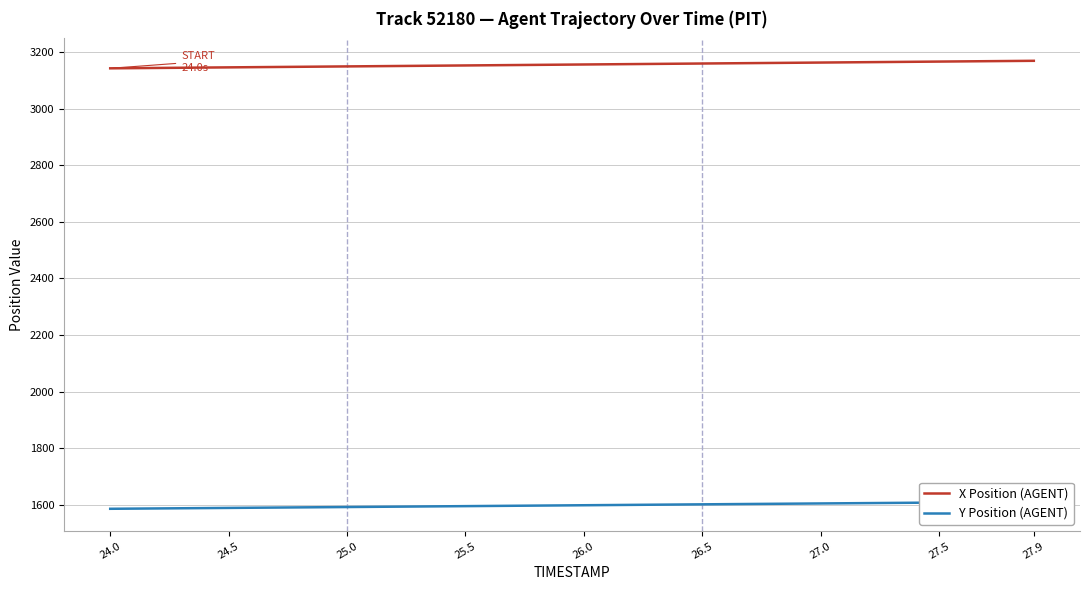

Reading left to right, transcribe all the data shown in this chart.

X Position (AGENT): 3142.0	3142.7	3143.3	3144.0	3144.7	3145.3	3146.0	3146.7	3147.4	3148.1	3148.7	3149.4	3150.1	3150.8	3151.4	3152.1	3152.8	3153.5	3154.2	3154.8	3155.5	3156.2	3156.9	3157.6	3158.3	3159.0	3159.7	3160.3	3161.0	3161.7	3162.3	3163.0	3163.7	3164.4	3165.1	3165.8	3166.5	3167.2	3167.9	3168.5
Y Position (AGENT): 1585.6	1586.2	1586.8	1587.4	1588.0	1588.7	1589.3	1589.9	1590.5	1591.2	1591.8	1592.4	1593.0	1593.7	1594.3	1594.9	1595.6	1596.2	1596.8	1597.5	1598.1	1598.7	1599.4	1600.0	1600.7	1601.3	1601.9	1602.6	1603.2	1603.8	1604.4	1605.0	1605.7	1606.3	1606.9	1607.5	1608.2	1608.8	1609.3	1609.9